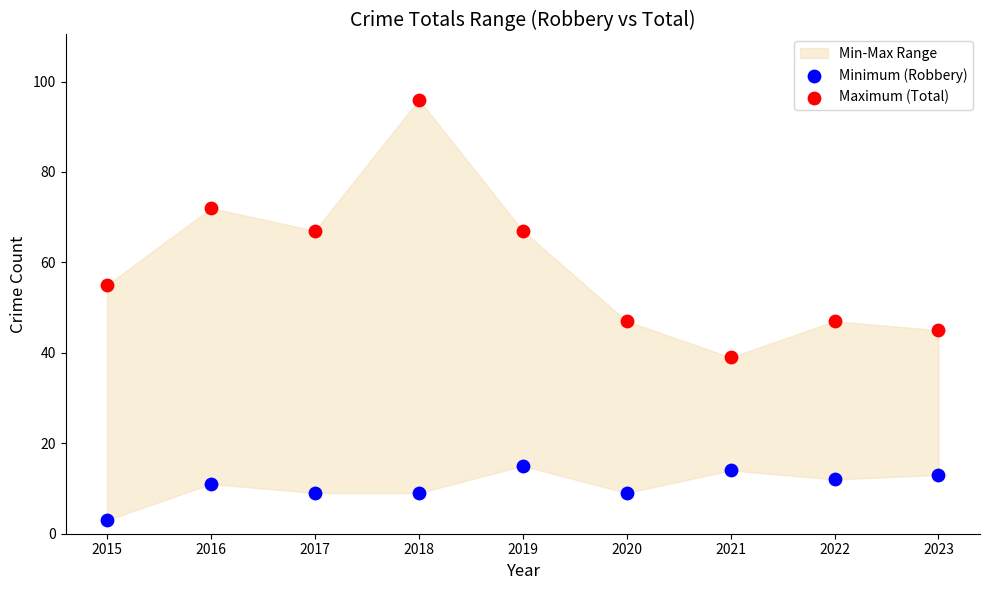

Which series contains the highest Y value?

Maximum (Total)